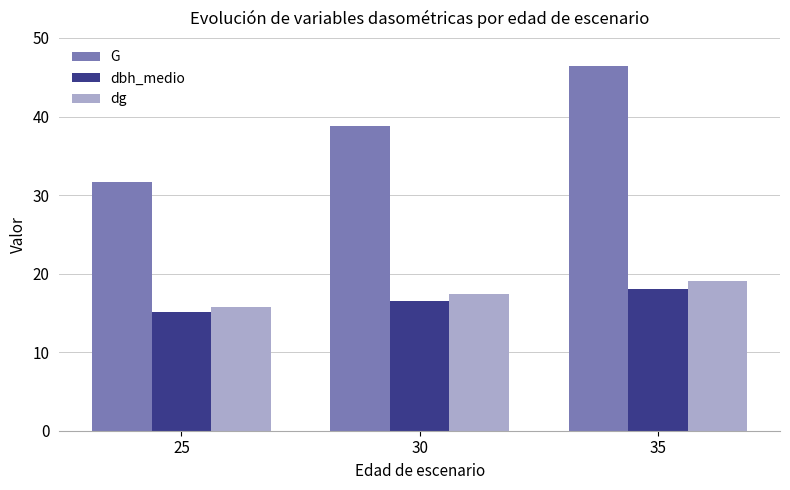

What is the total value across all series at 30?

72.7